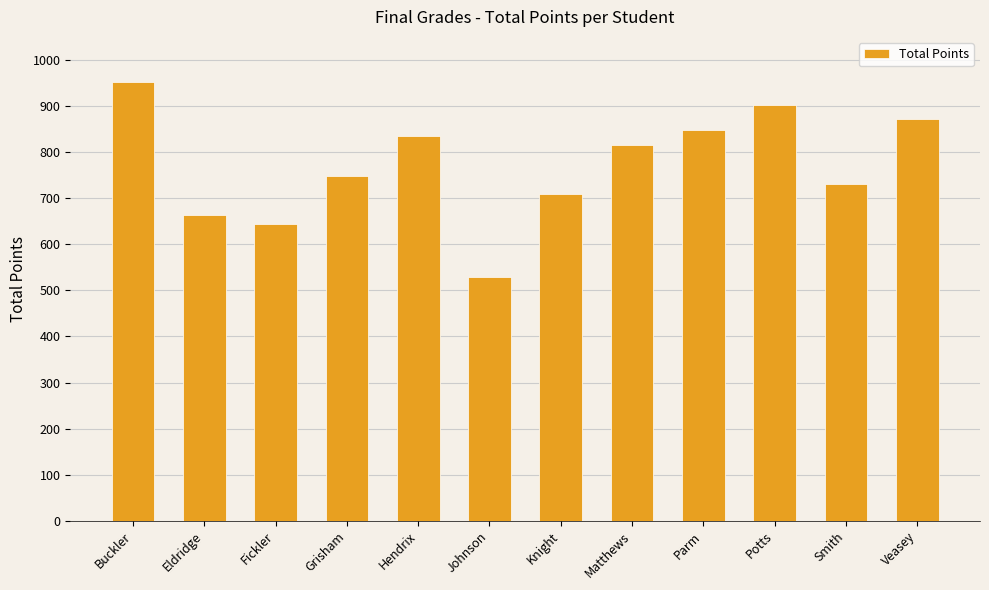

Rank the categories by value from lowest to highest.

Johnson, Fickler, Eldridge, Knight, Smith, Grisham, Matthews, Hendrix, Parm, Veasey, Potts, Buckler